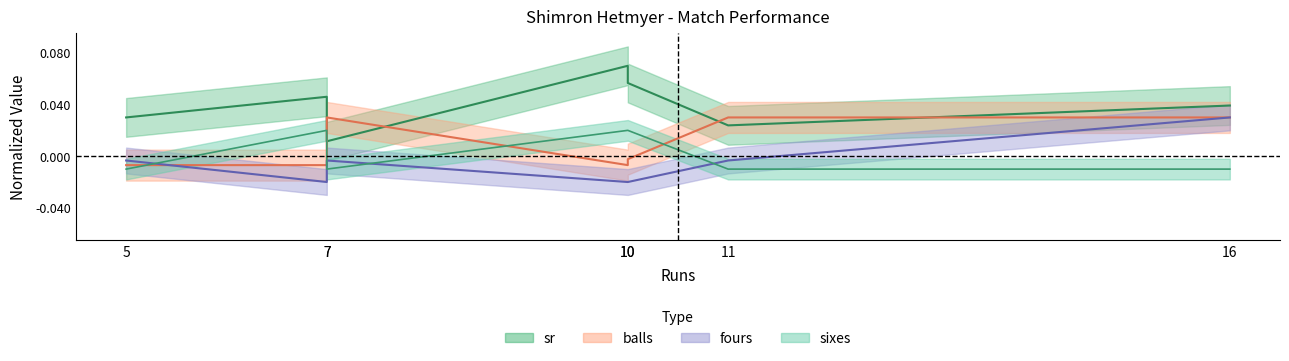

Reading left to right, extract all data points from this chart.

sr: 5=0.0	7=0.0	7=0.0	10=0.1	10=0.1	11=0.0	16=0.0
balls: 5=-0.0	7=-0.0	7=0.0	10=-0.0	10=-0.0	11=0.0	16=0.0
fours: 5=-0.0	7=-0.0	7=-0.0	10=-0.0	10=-0.0	11=-0.0	16=0.0
sixes: 5=-0.0	7=0.0	7=-0.0	10=0.0	10=0.0	11=-0.0	16=-0.0